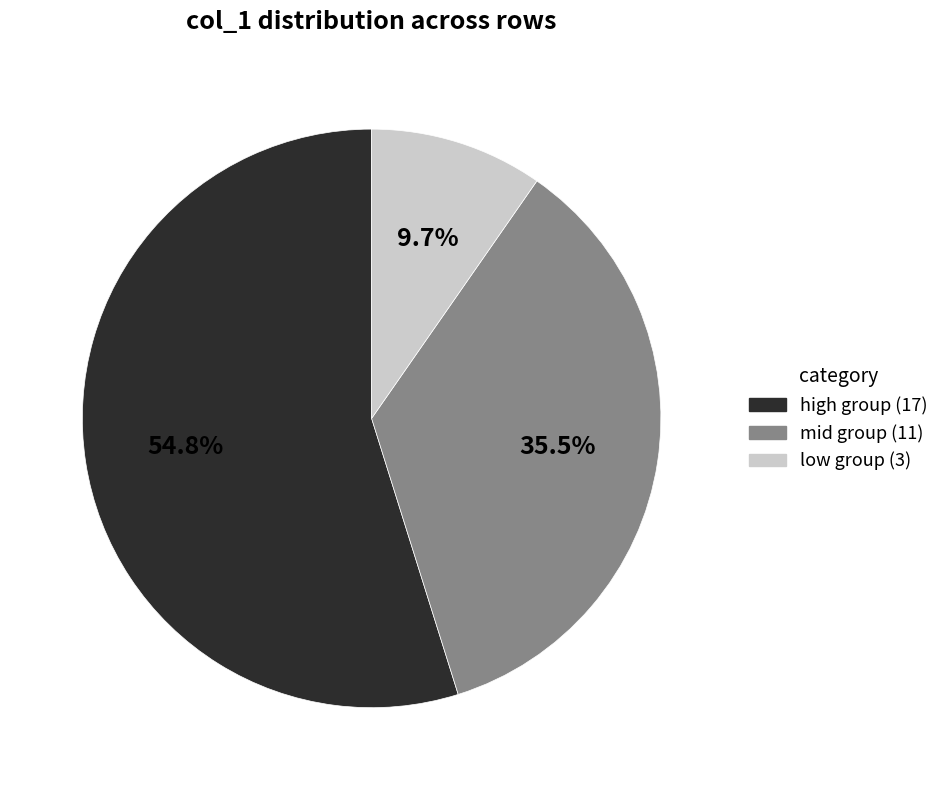

Which slice is the smallest?

low group (3)